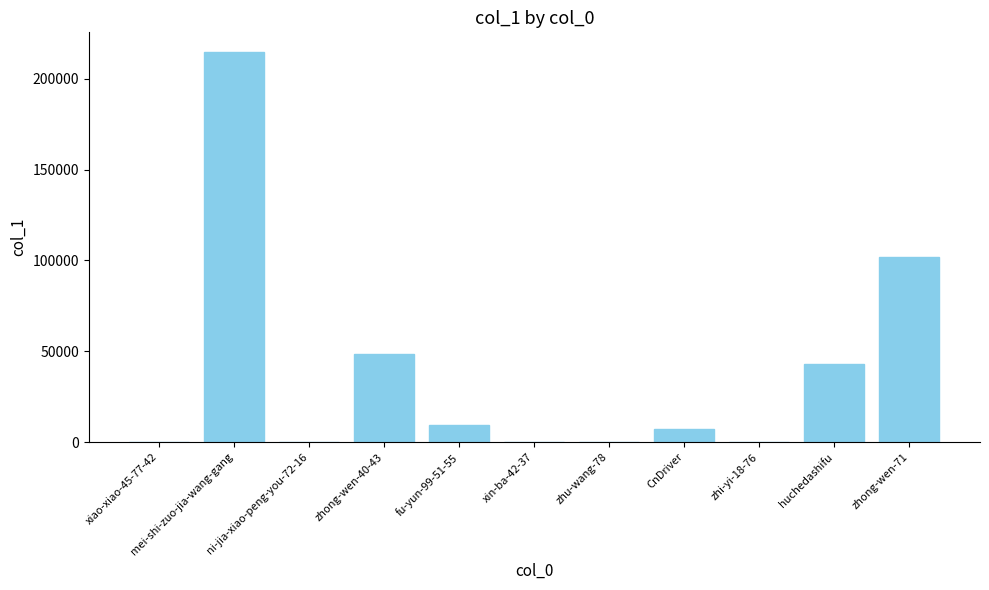

The value at mei-shi-zuo-jia-wang-gang is 214799. True or false?

True